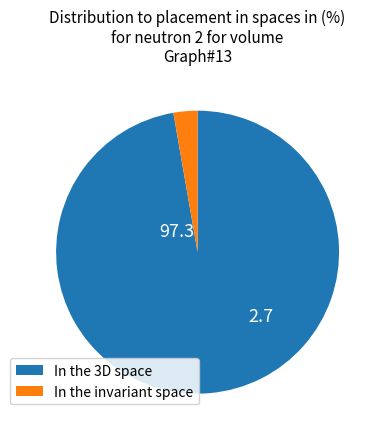

What is the largest slice in the pie chart?

In the 3D space